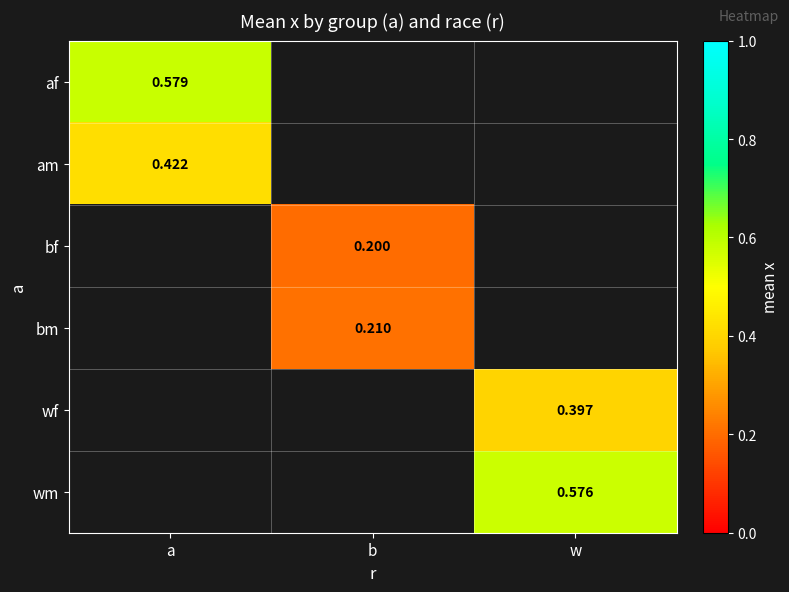

Is the value of wf at w greater than the value of bf at b?

Yes